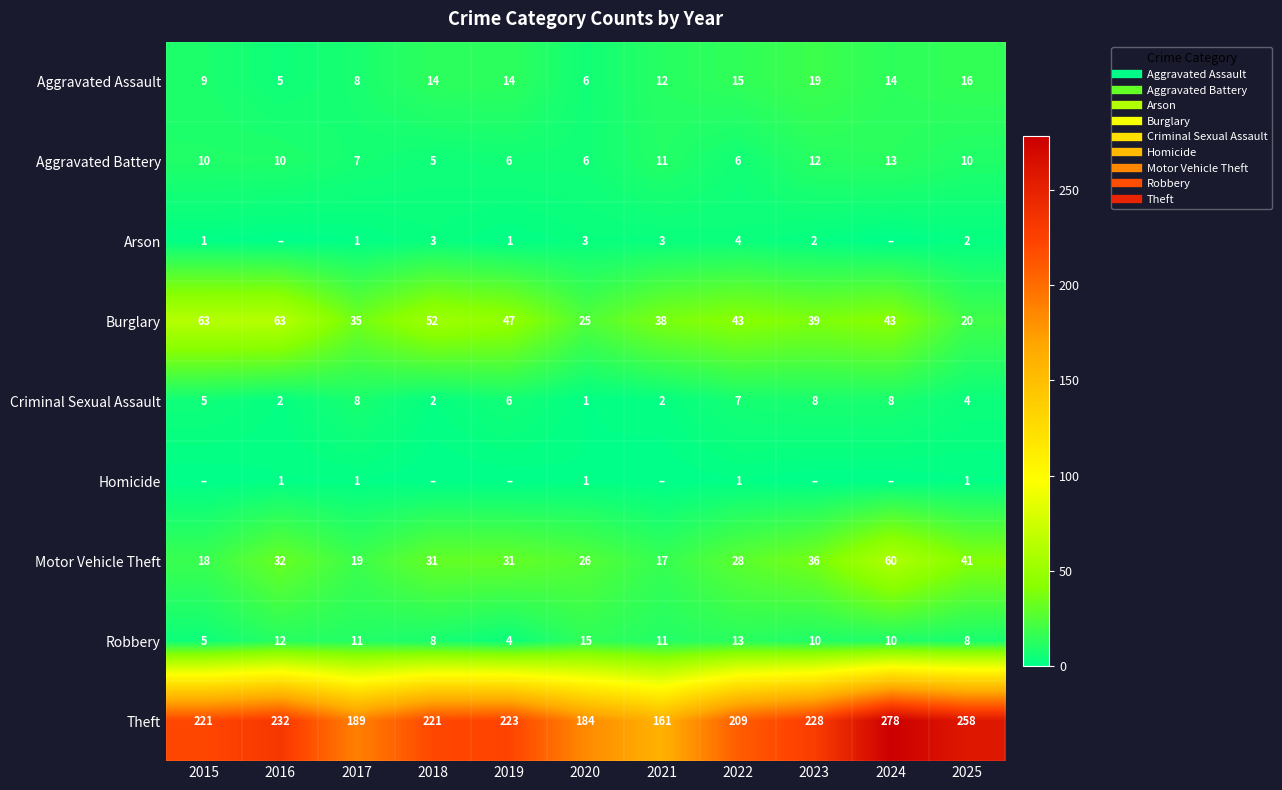

What is the sum of the Homicide values at 2016 and 2023?

1